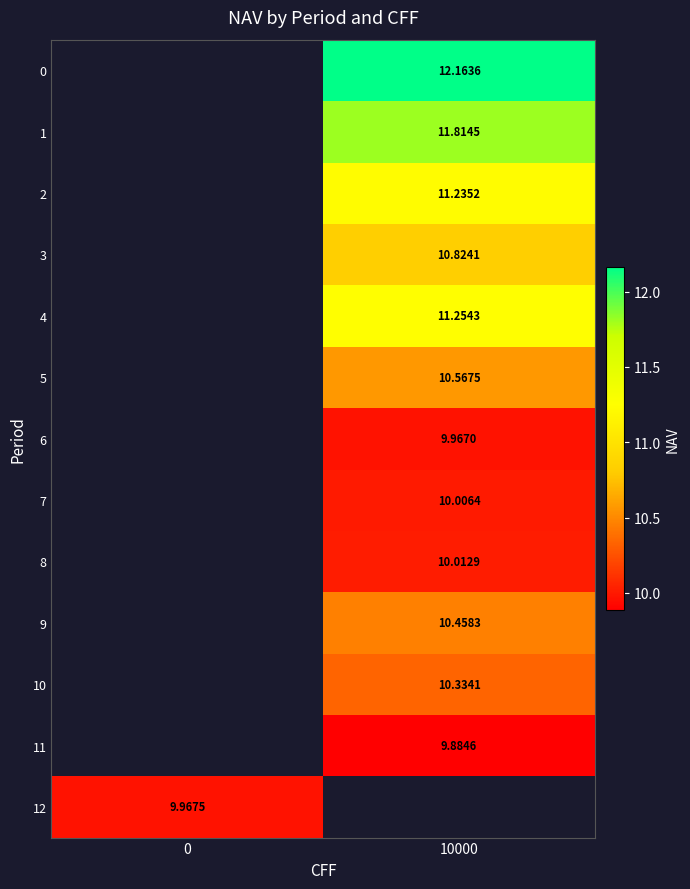

What is the approximate value of row_3 at 10000?

10.8